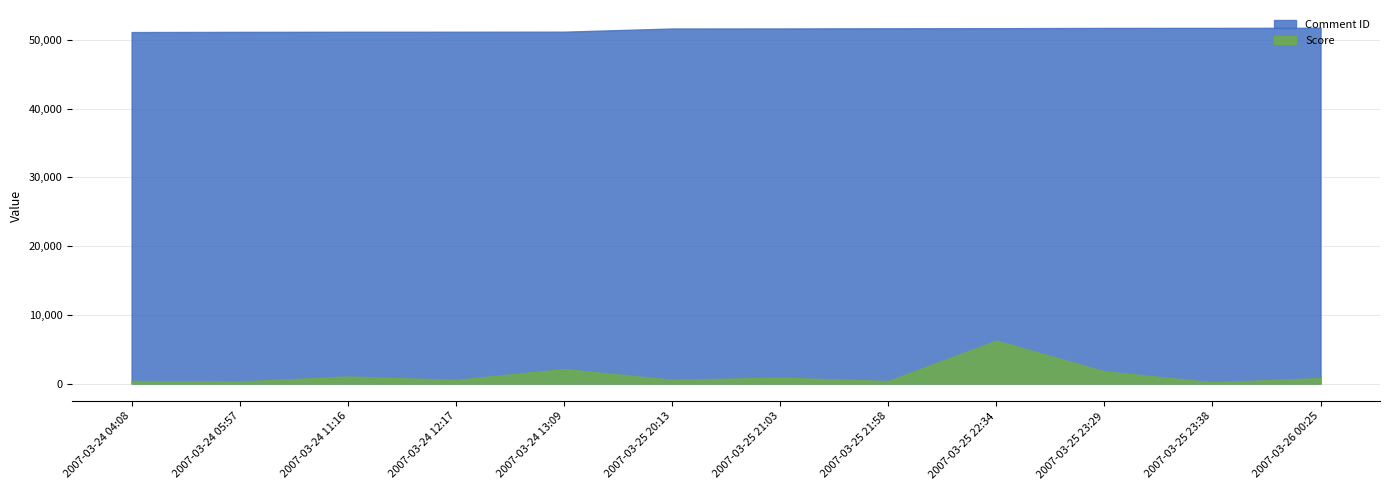

Reading left to right, what are all the values shown in this chart?

Comment ID: 51151	51179	51196	51201	51208	51669	51679	51701	51716	51754	51761	51775
Score: 369	300	1025	537	2110	550	872	371	6254	1780	191	801